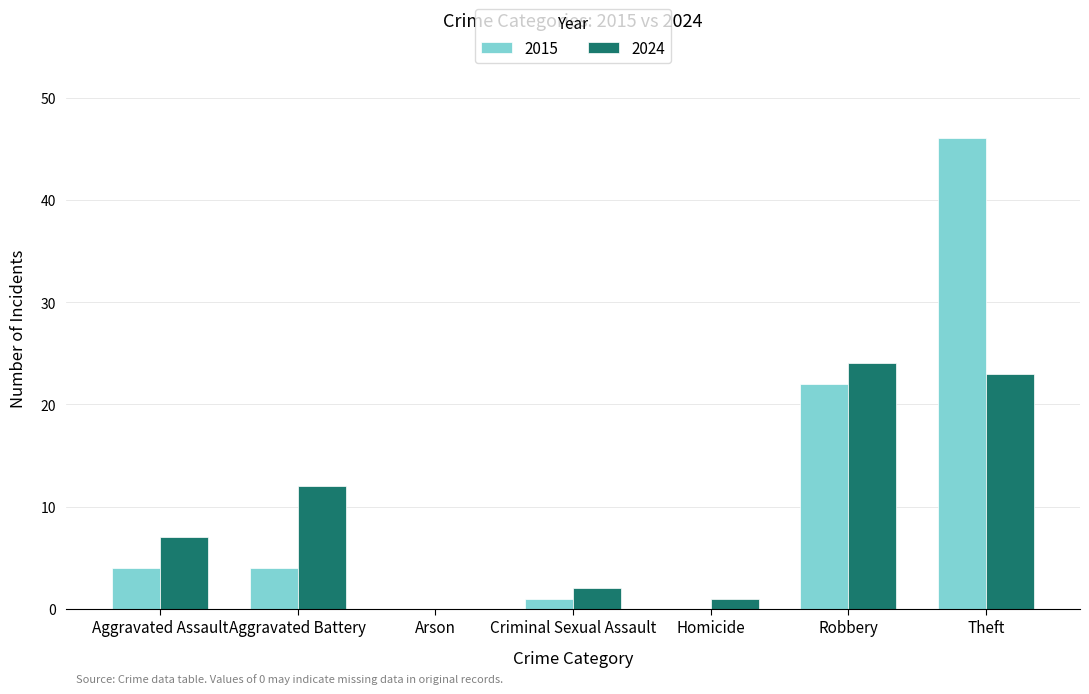

What value does the 2015 series have at Robbery, to the nearest 10?

20